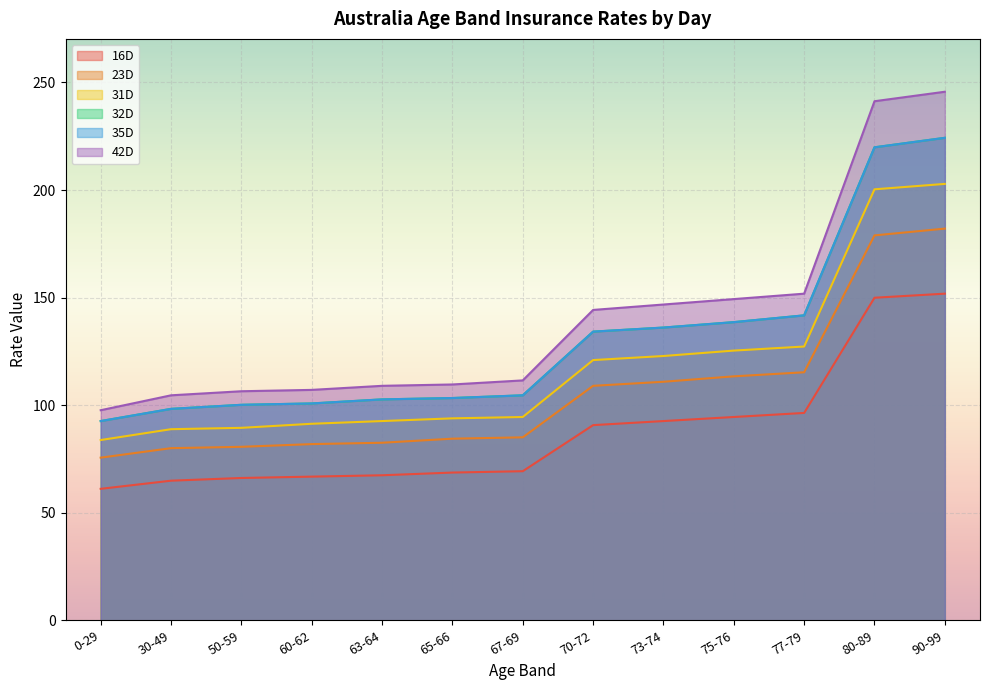

Which series has the largest total across all categories?

42D